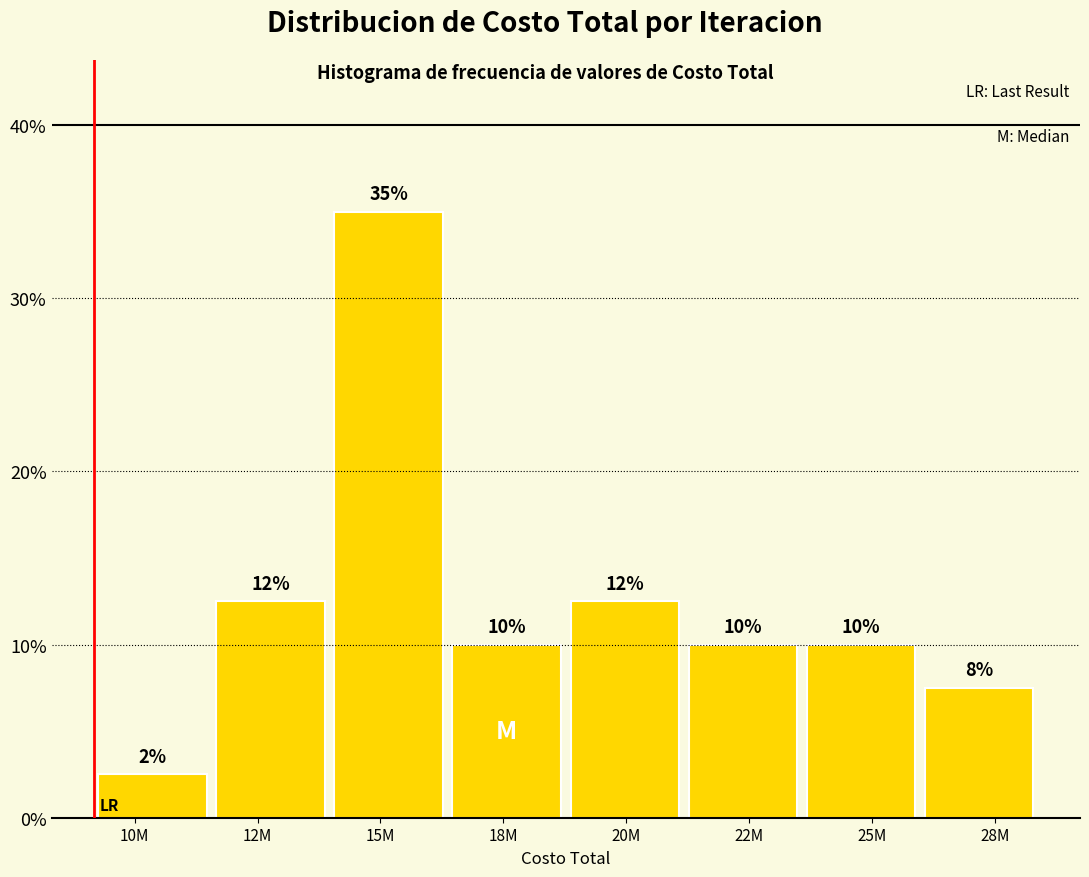

Which category has the lowest value across all series?

10M